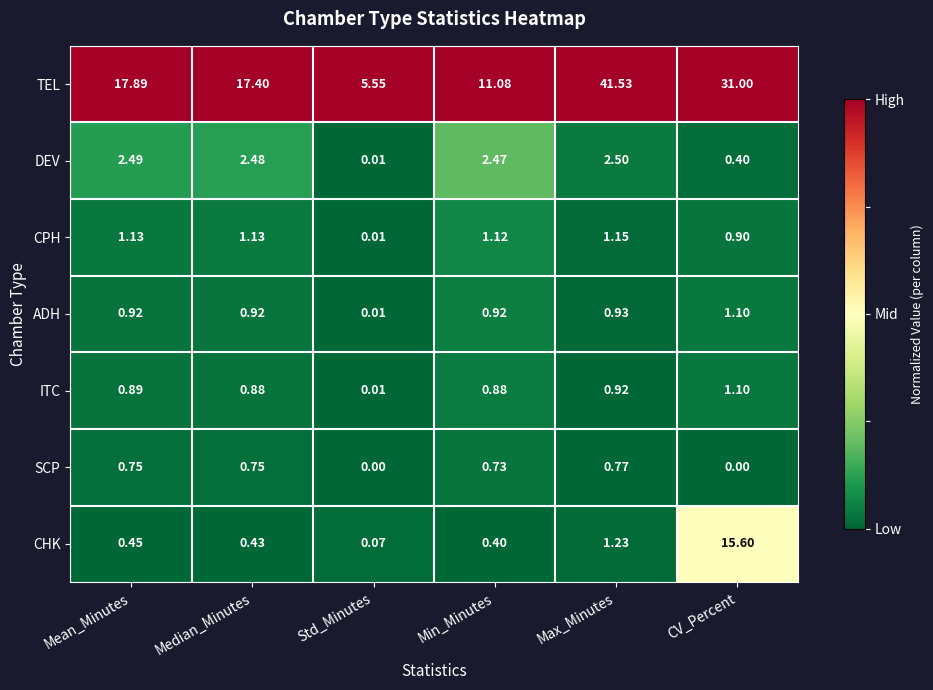

Which series has the largest range (max minus min)?

TEL